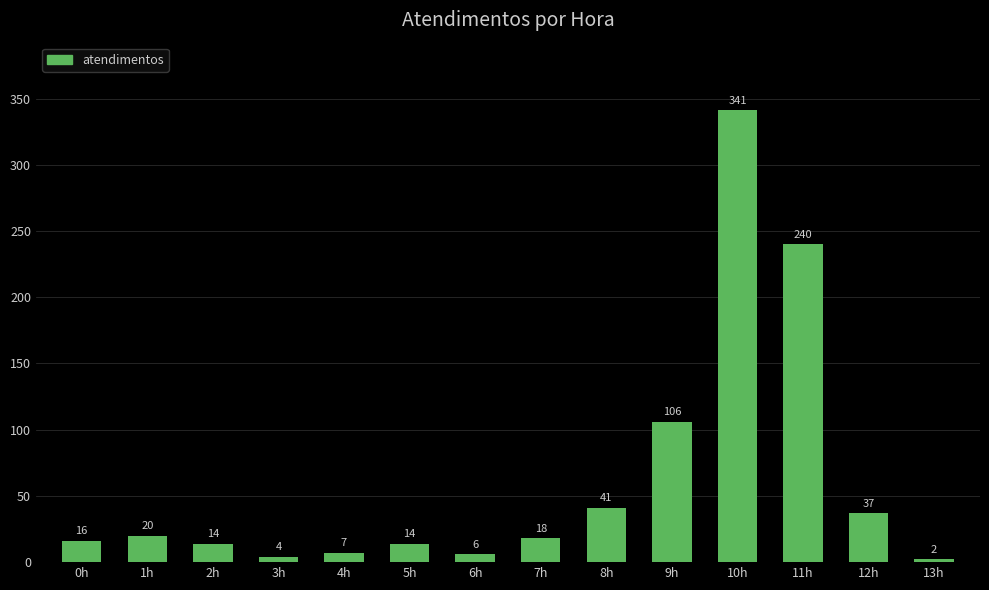

What is the smallest value displayed?

2